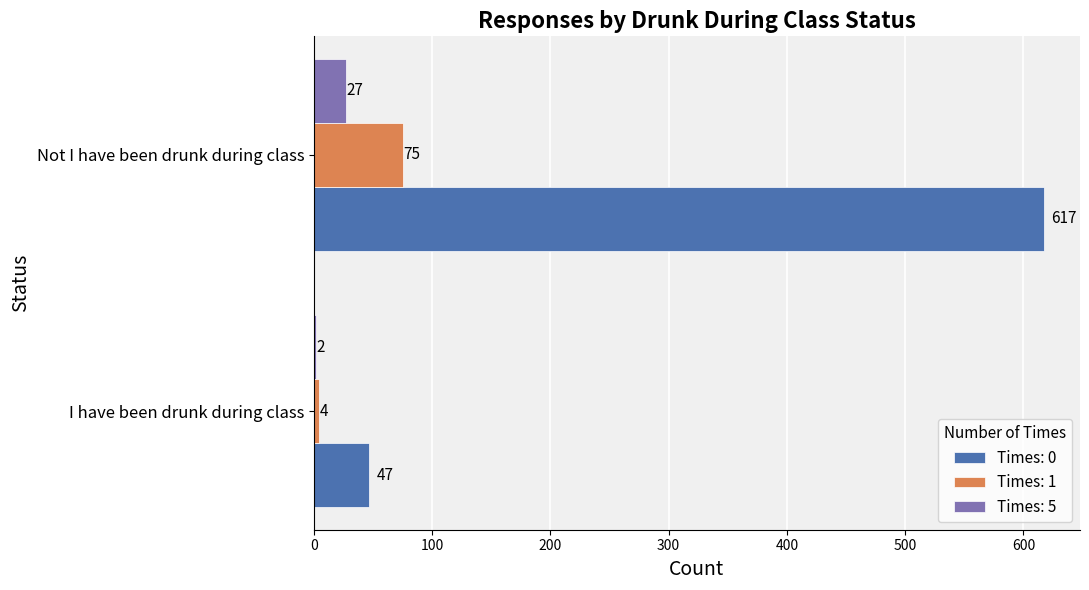

What is the sum of all Times: 5 values?

29